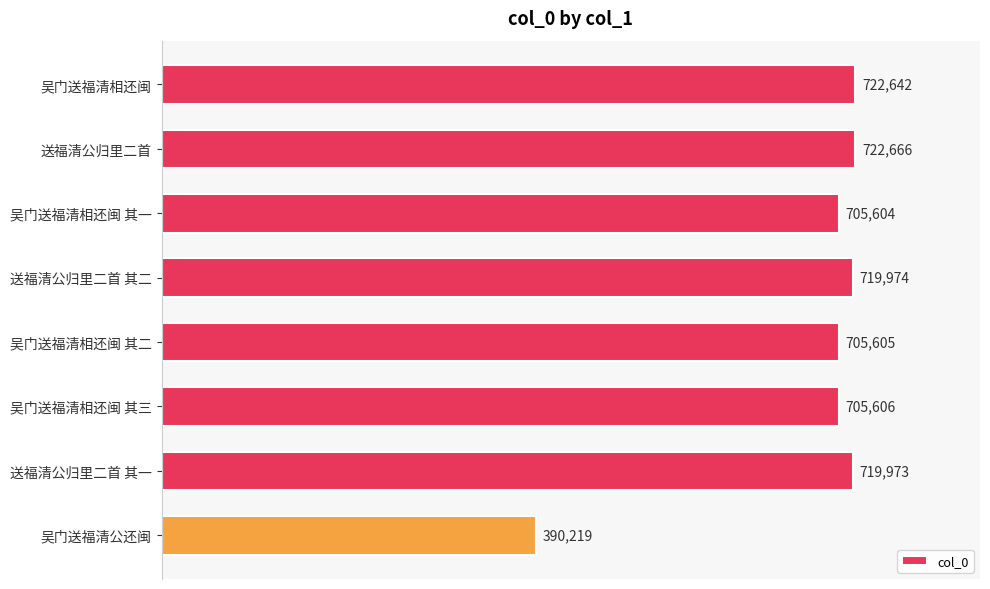

Is it true that the value at 送福清公归里二首 is 468570?

False